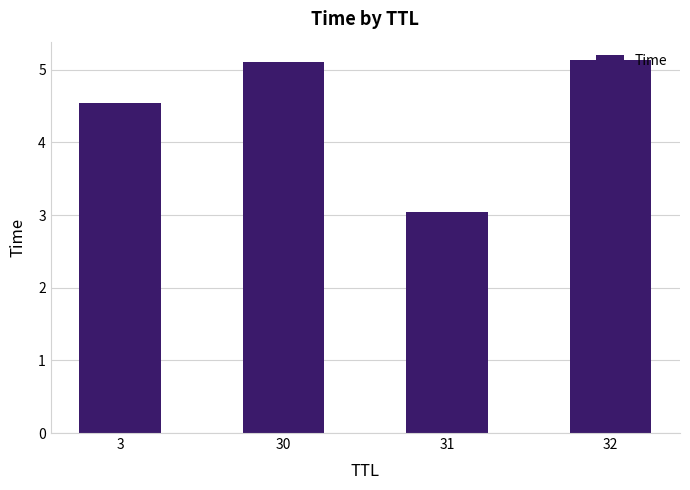

Count the number of data series in this chart.

1